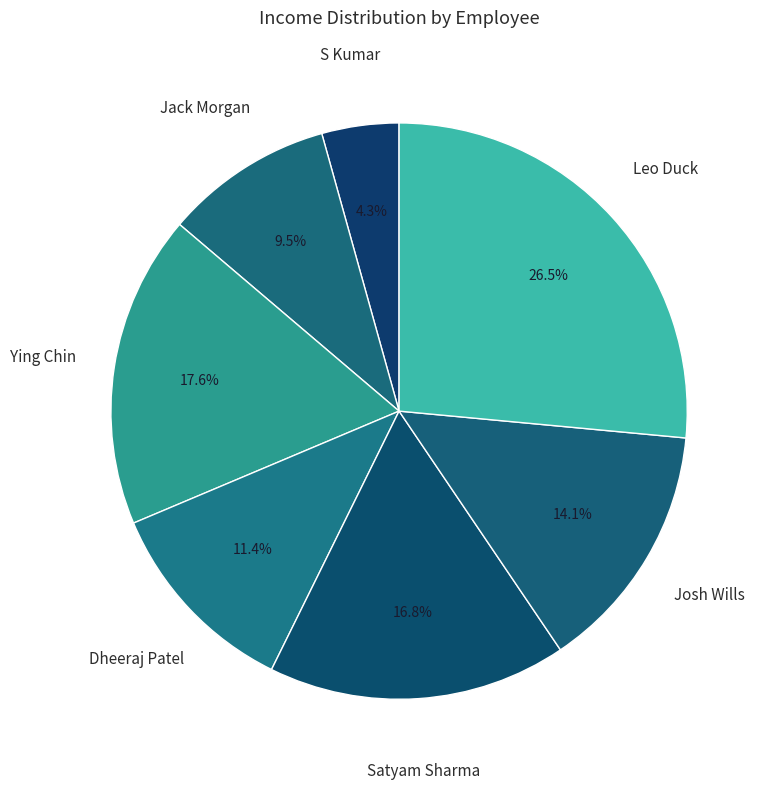

Which has a higher value, Jack Morgan or Josh Wills?

Josh Wills